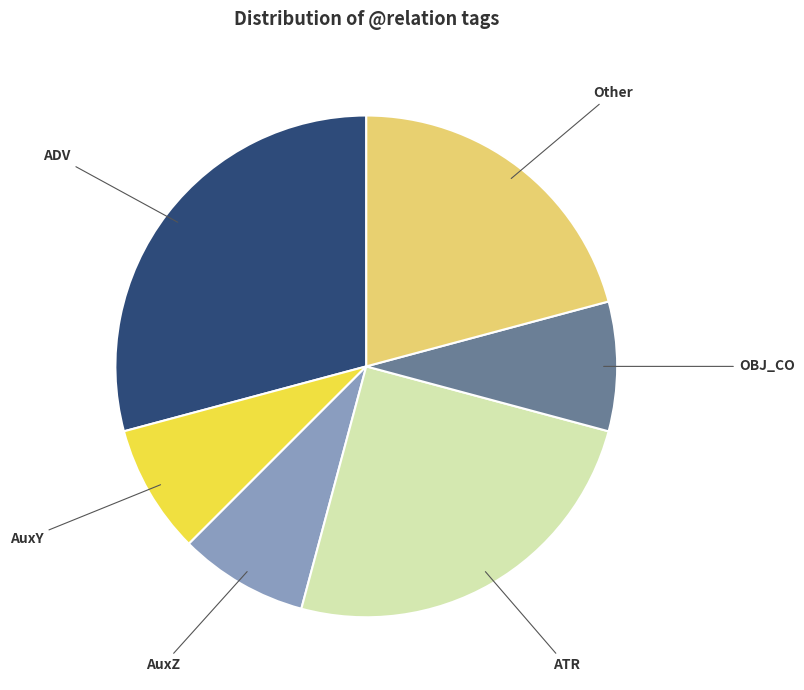

The OBJ_CO slice represents 8% of the pie. True or false?

True